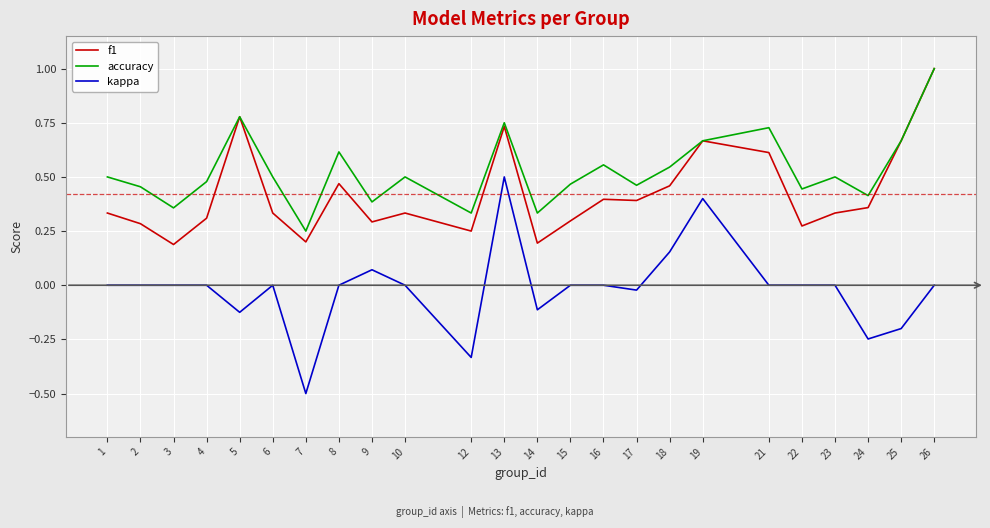

True or false: f1 and kappa intersect in this chart.

False